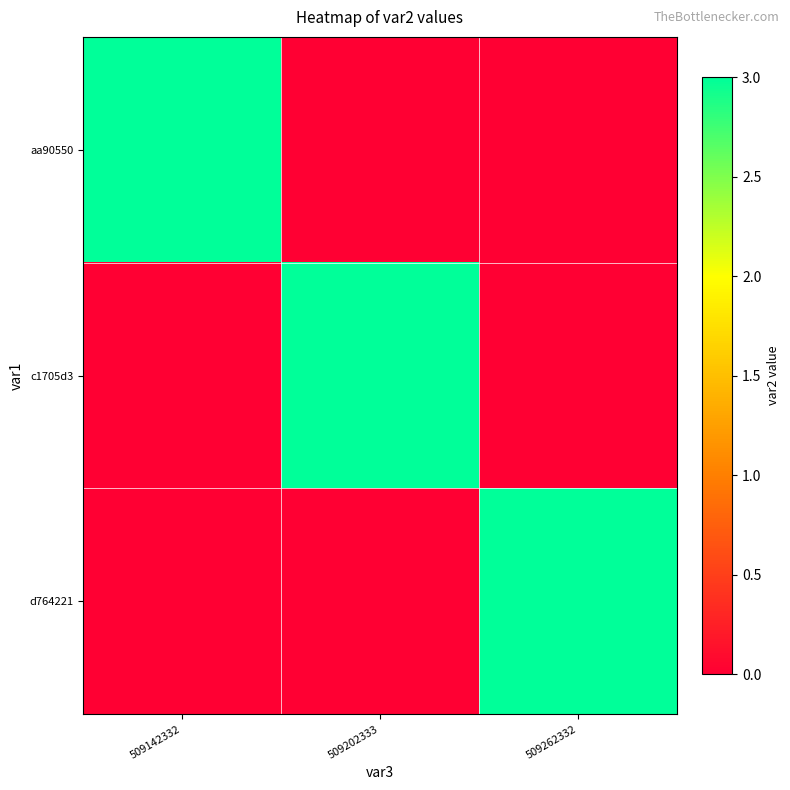

Which has a higher value, 509142332 or 509202333?

509142332